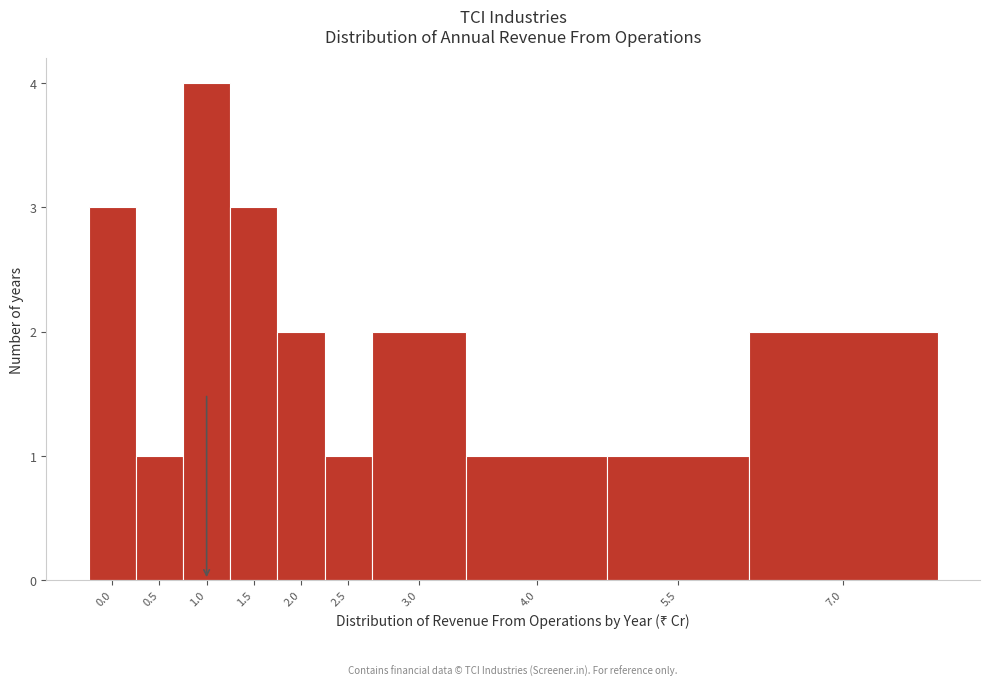

Reading right to left, what are all the values shown in this chart?

7.0=2	5.5=1	4.0=1	3.0=2	2.5=1	2.0=2	1.5=3	1.0=4	0.5=1	0.0=3